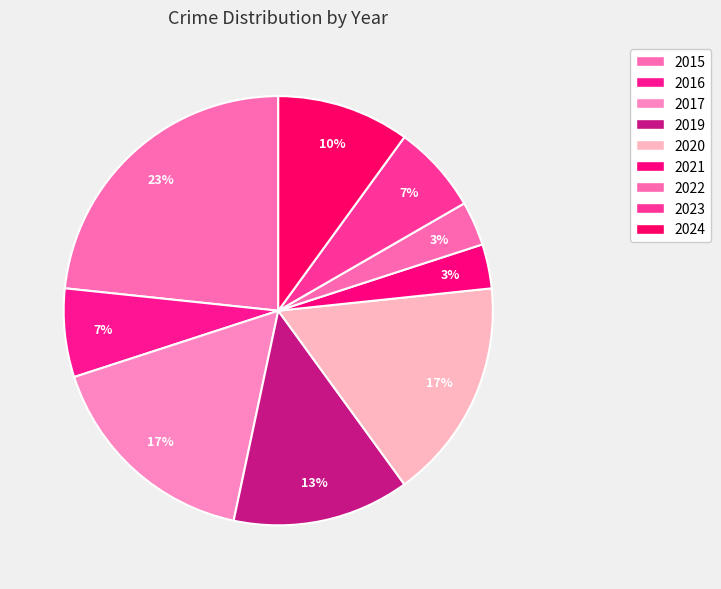

To the nearest percent, what portion does 2023 represent?

7%